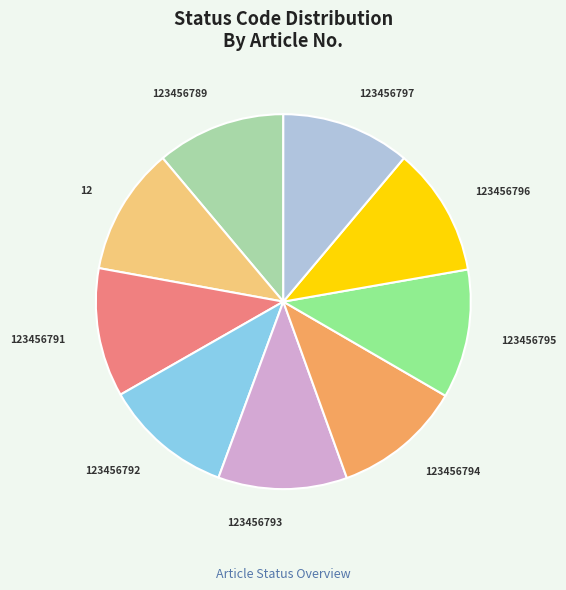

Is there a majority slice in this chart?

No